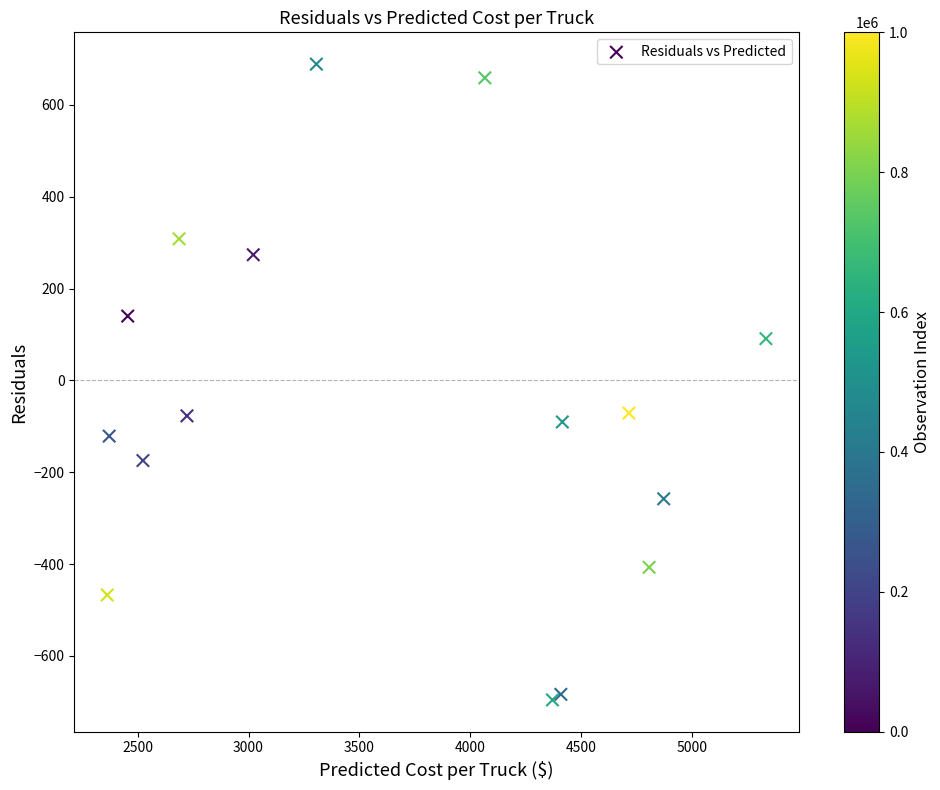

What is the range of Y values (max minus min)?

1385.0